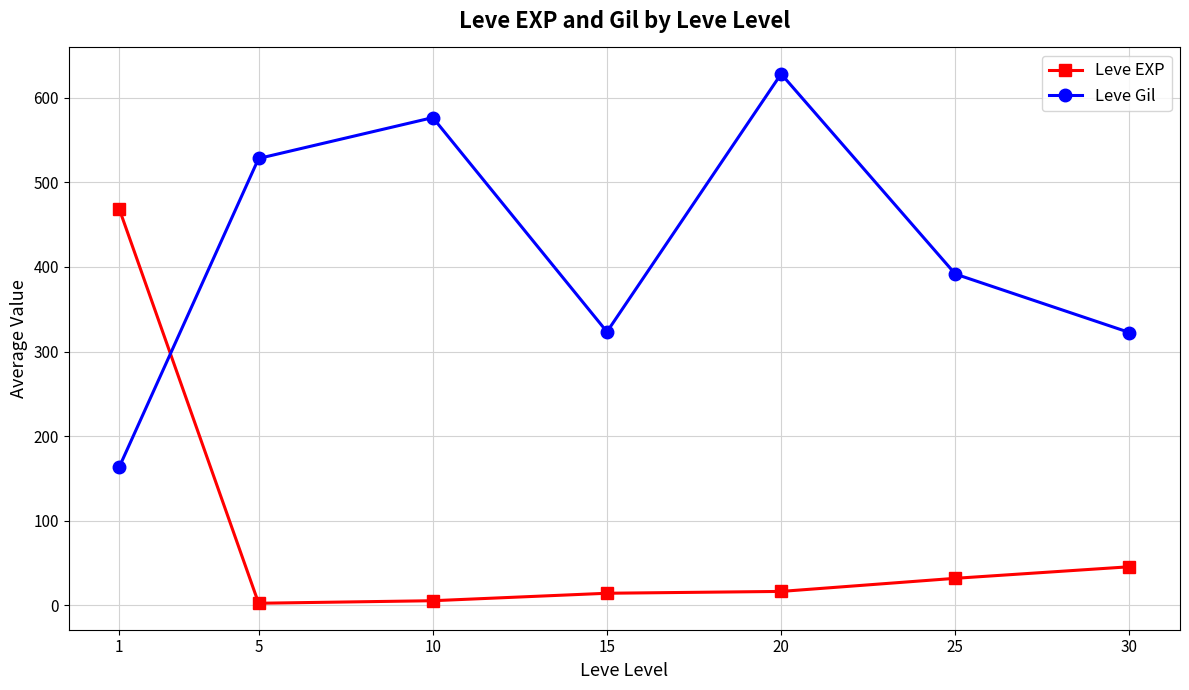

Rank the series at 25 from highest to lowest value.

Leve Gil, Leve EXP